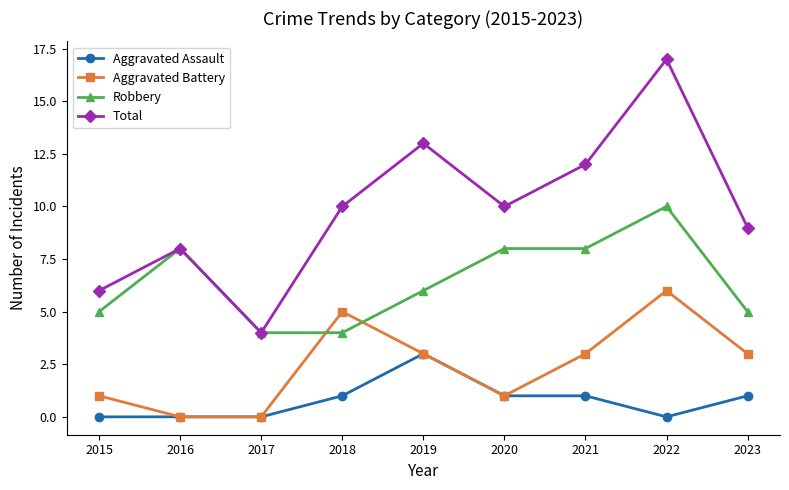

True or false: Total has a value of 5 at 2016.

False